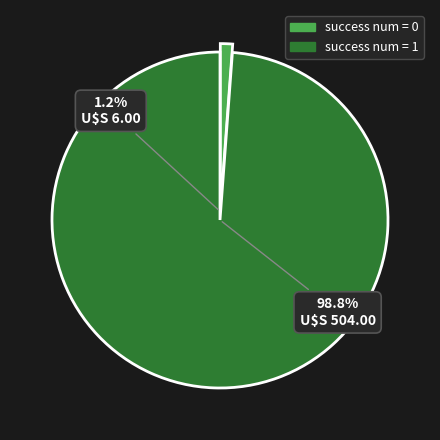

What percentage do 0 and 1 together represent?

100.0%